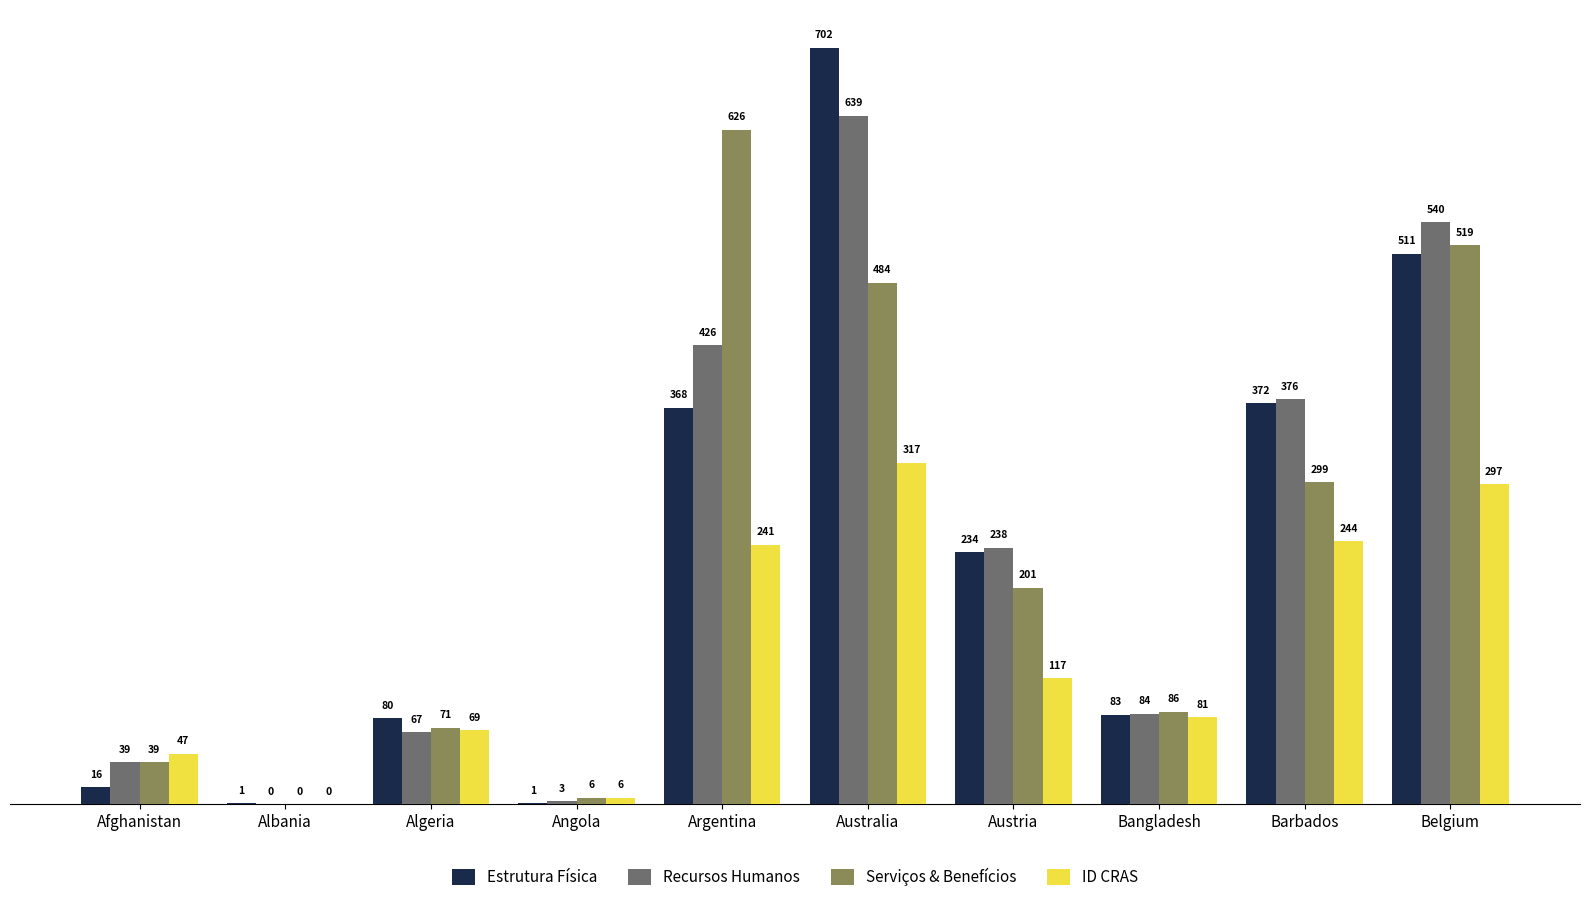

The Serviços & Benefícios series shows 1051 at Argentina. True or false?

False